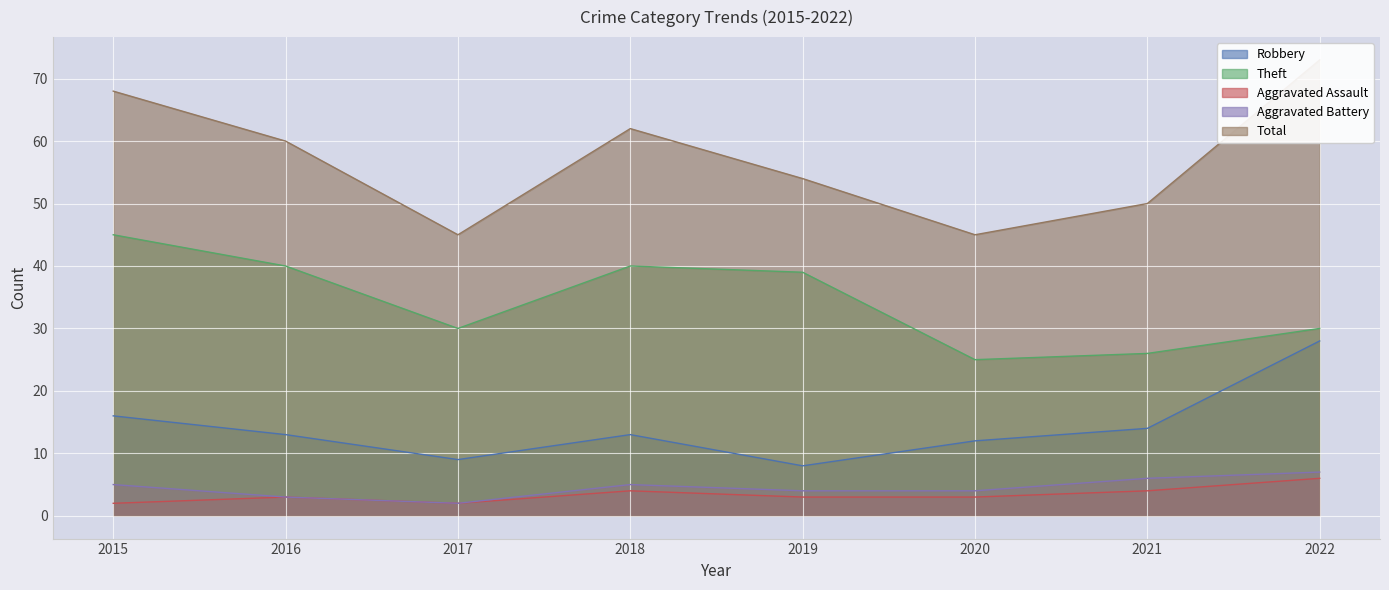

At which category does the chart reach its minimum across all series?

2015